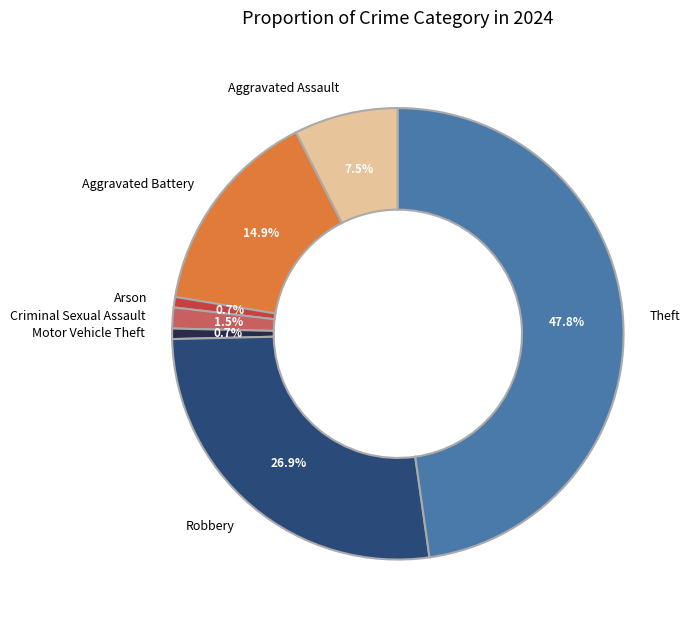

To the nearest percent, what is the combined percentage of Criminal Sexual Assault and Theft?

49%